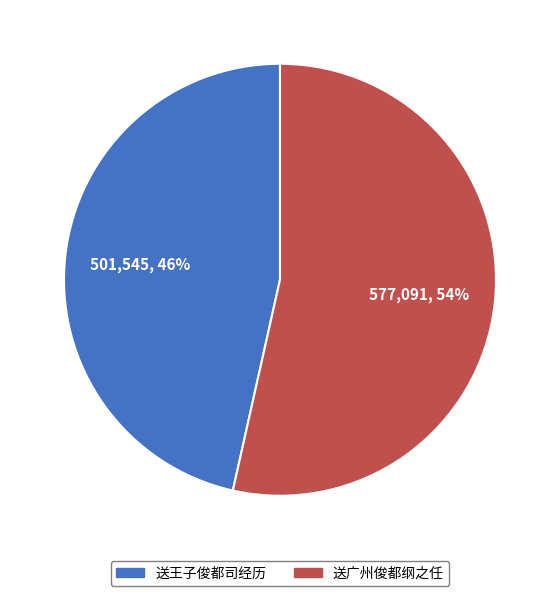

The 送王子俊都司经历 slice represents 46% of the pie. True or false?

True